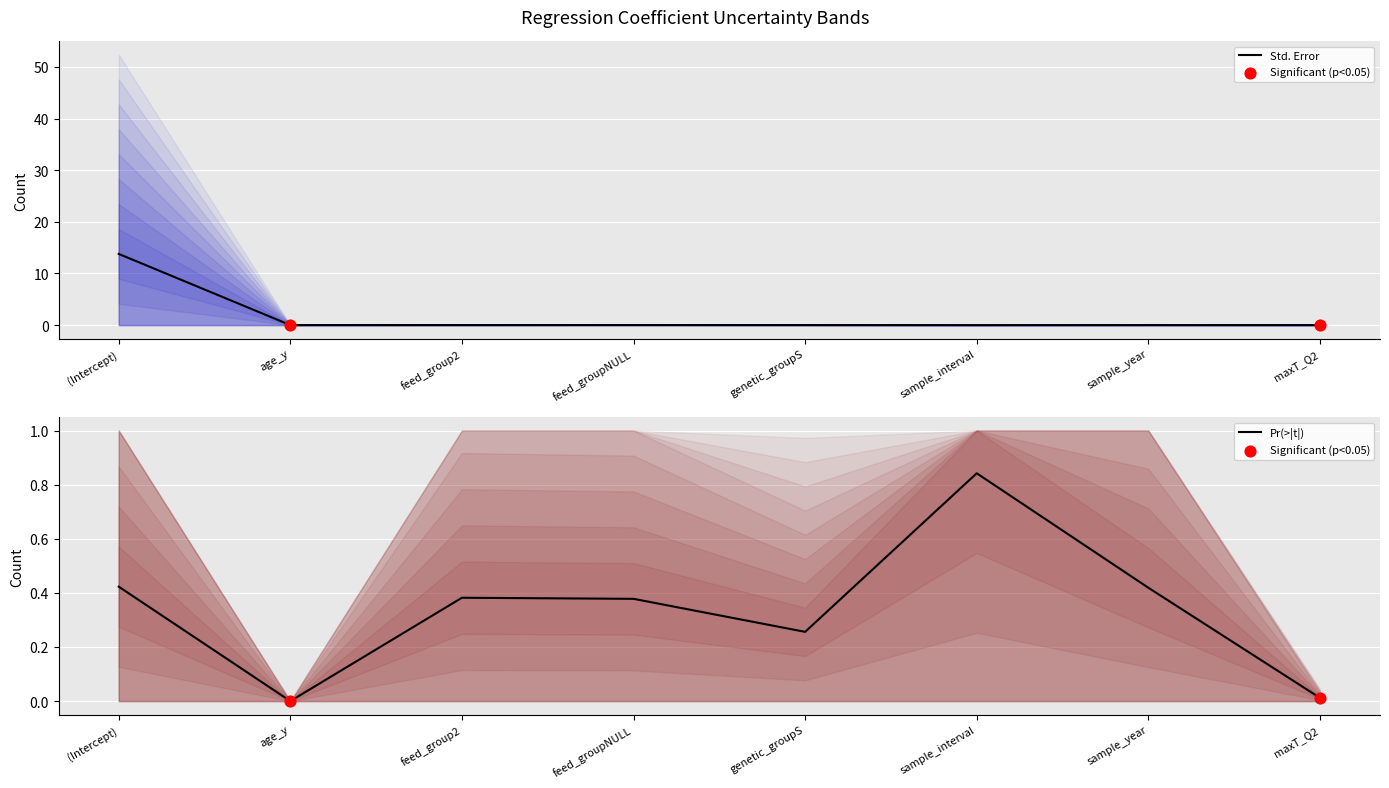

Which series has the largest total across all categories?

Std. Error